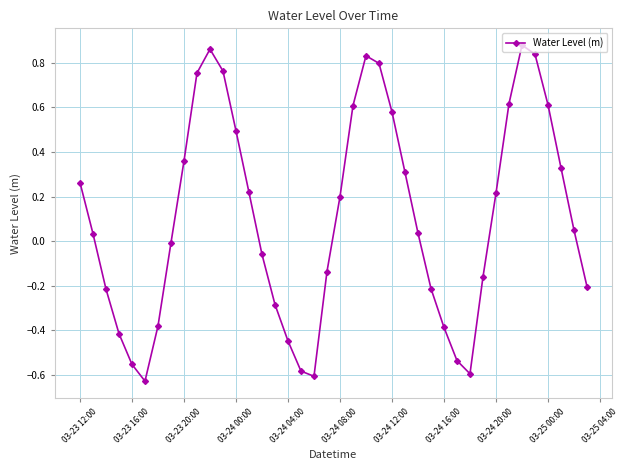

How many data points are above 0?

22